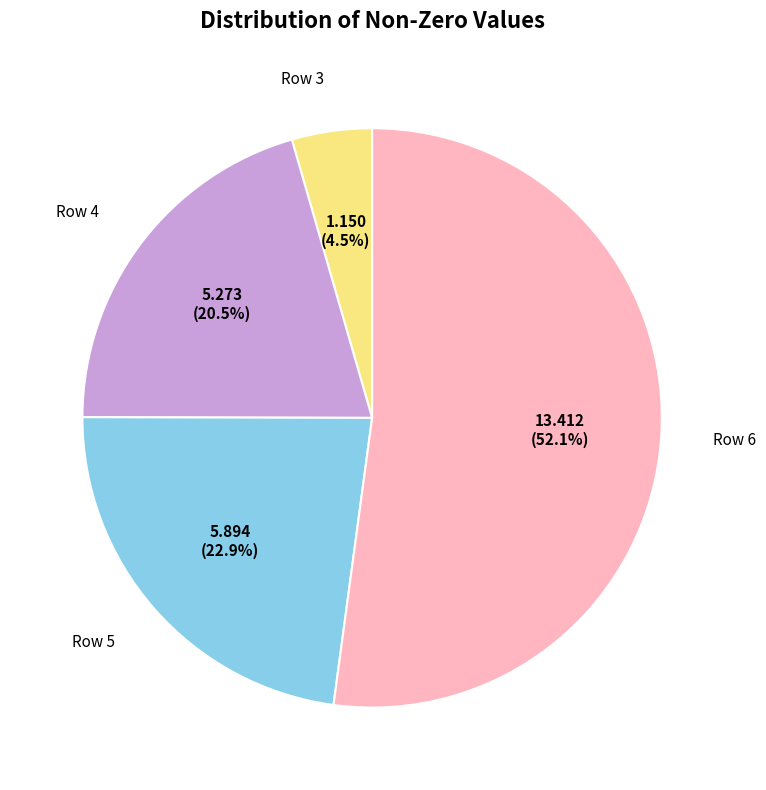

Is there a majority slice in this chart?

Yes